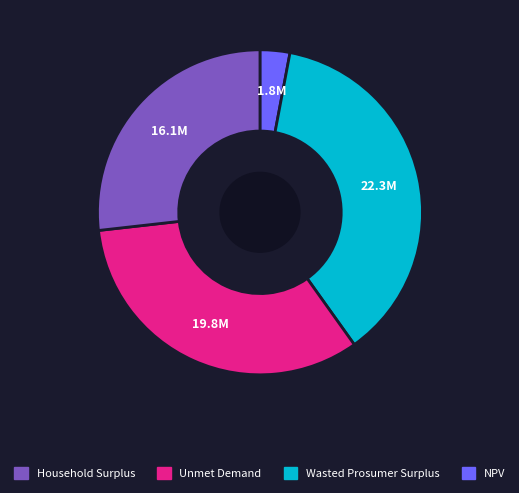

Does any single category account for the majority?

No